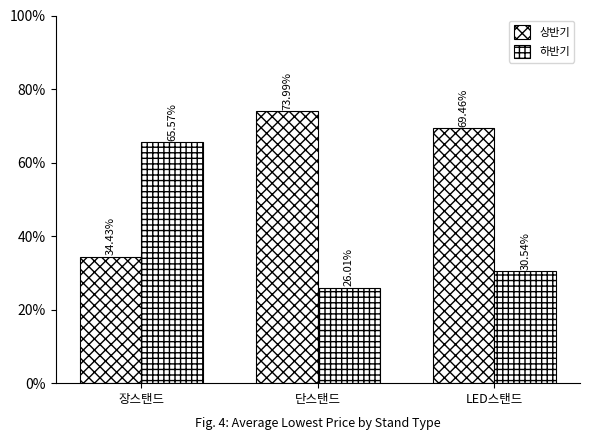

At which label does 상반기 first exceed 69?

단스탠드